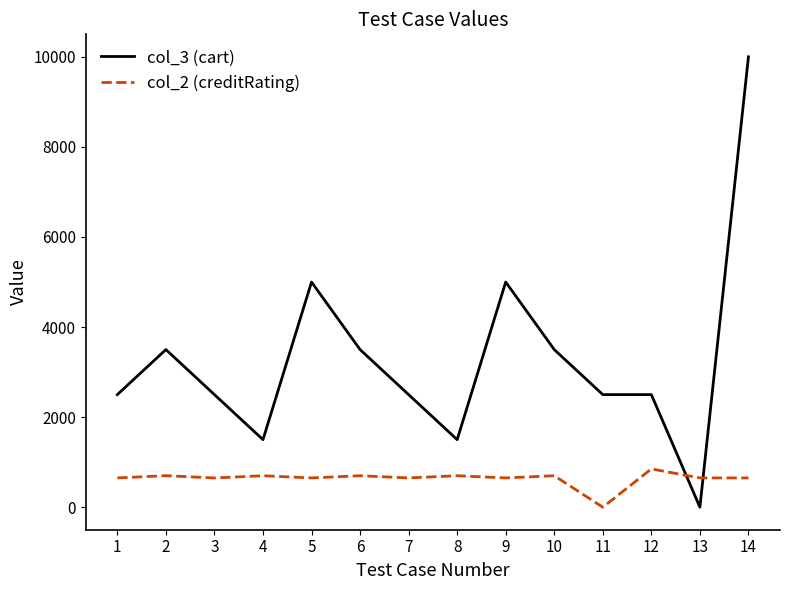

What is the total value across all series at 1?

3150.0